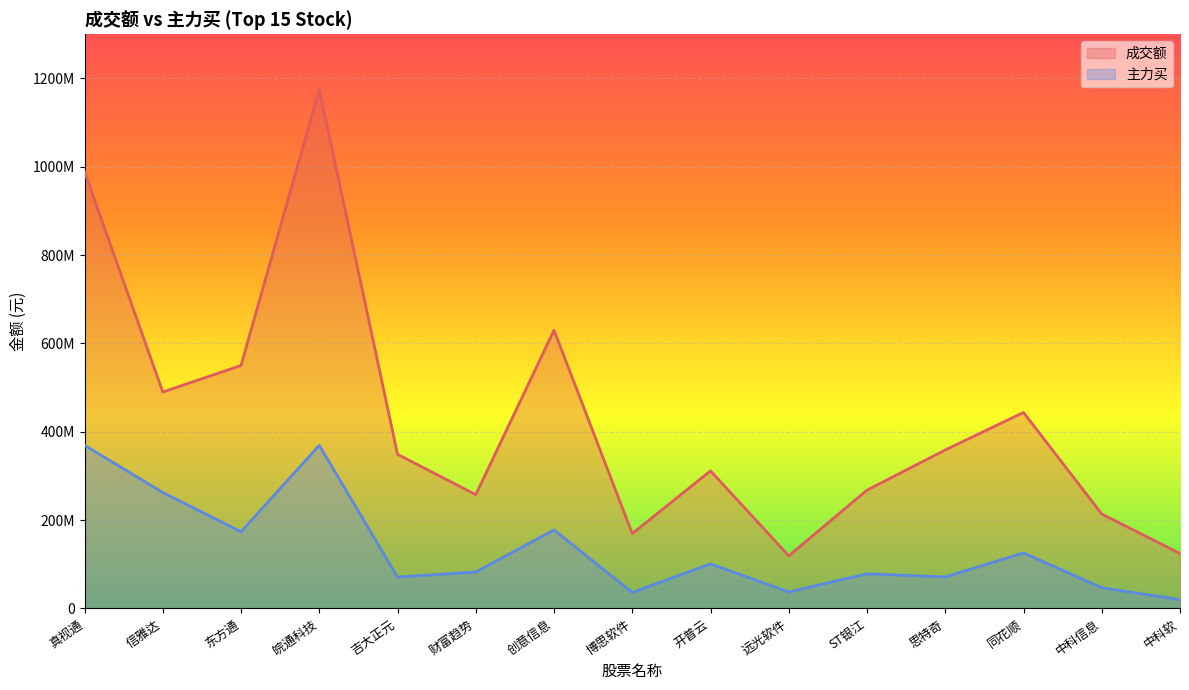

How many data points in 成交额 are less than 348937707?

7